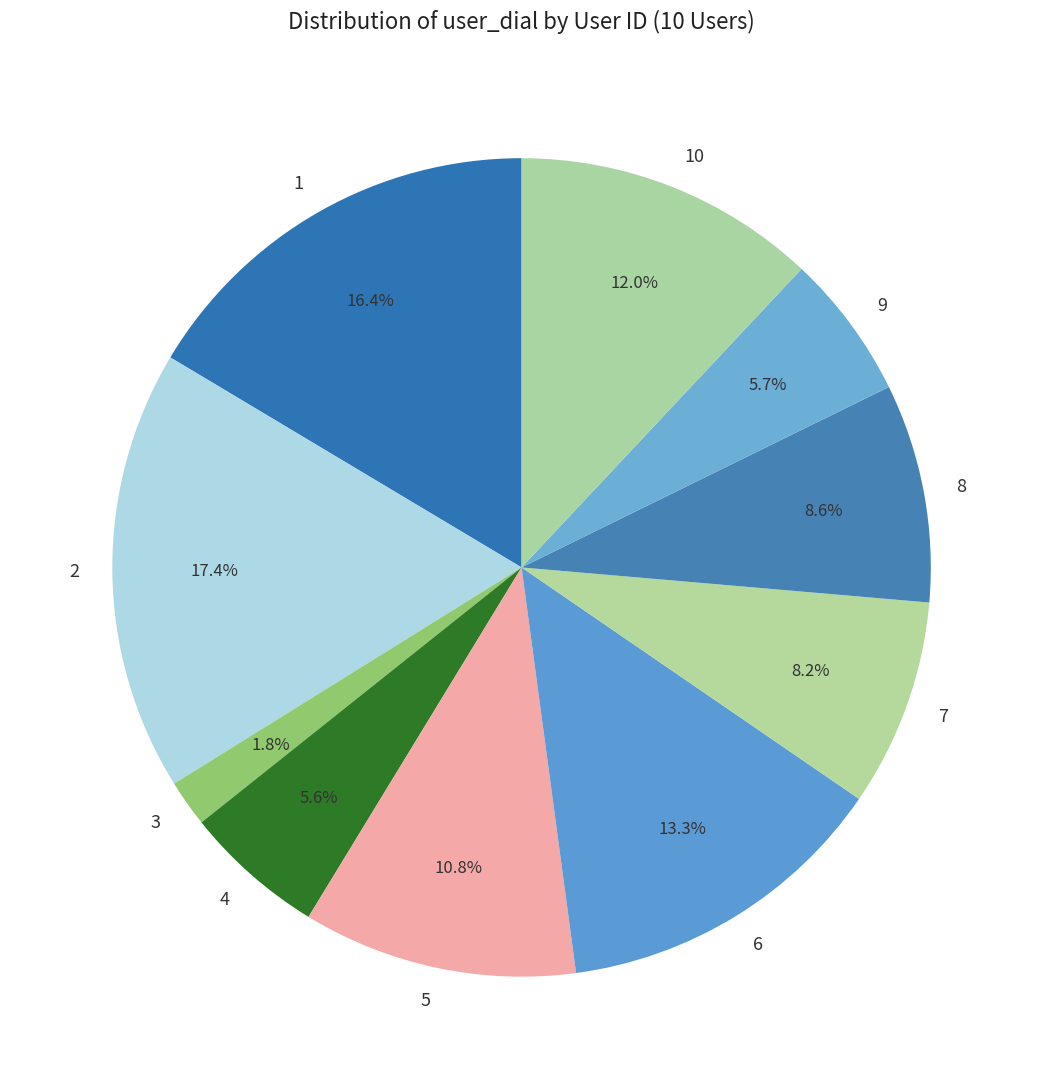

What percentage is the 6 slice, to the nearest percent?

13%